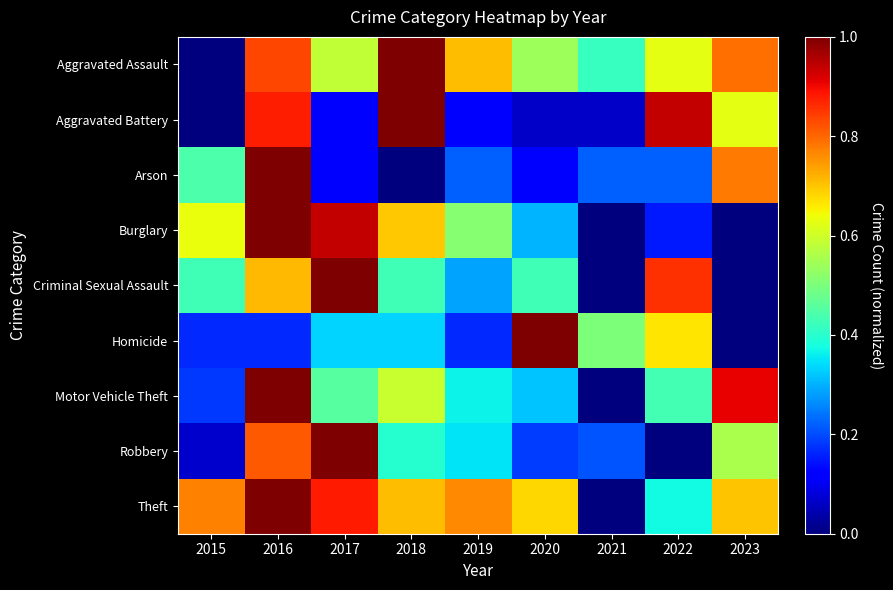

Reading left to right, list all the values displayed in this chart.

Aggravated Assault: 2015=0.0	2016=0.8	2017=0.6	2018=1.0	2019=0.7	2020=0.5	2021=0.4	2022=0.6	2023=0.8
Aggravated Battery: 2015=0.0	2016=0.9	2017=0.1	2018=1.0	2019=0.1	2020=0.1	2021=0.1	2022=0.9	2023=0.6
Arson: 2015=0.4	2016=1.0	2017=0.1	2018=0.0	2019=0.2	2020=0.1	2021=0.2	2022=0.2	2023=0.8
Burglary: 2015=0.6	2016=1.0	2017=0.9	2018=0.7	2019=0.5	2020=0.3	2021=0.0	2022=0.2	2023=0.0
Criminal Sexual Assault: 2015=0.4	2016=0.7	2017=1.0	2018=0.4	2019=0.3	2020=0.4	2021=0.0	2022=0.9	2023=0.0
Homicide: 2015=0.2	2016=0.2	2017=0.3	2018=0.3	2019=0.2	2020=1.0	2021=0.5	2022=0.7	2023=0.0
Motor Vehicle Theft: 2015=0.2	2016=1.0	2017=0.5	2018=0.6	2019=0.4	2020=0.3	2021=0.0	2022=0.4	2023=0.9
Robbery: 2015=0.1	2016=0.8	2017=1.0	2018=0.4	2019=0.3	2020=0.2	2021=0.2	2022=0.0	2023=0.6
Theft: 2015=0.8	2016=1.0	2017=0.9	2018=0.7	2019=0.8	2020=0.7	2021=0.0	2022=0.4	2023=0.7